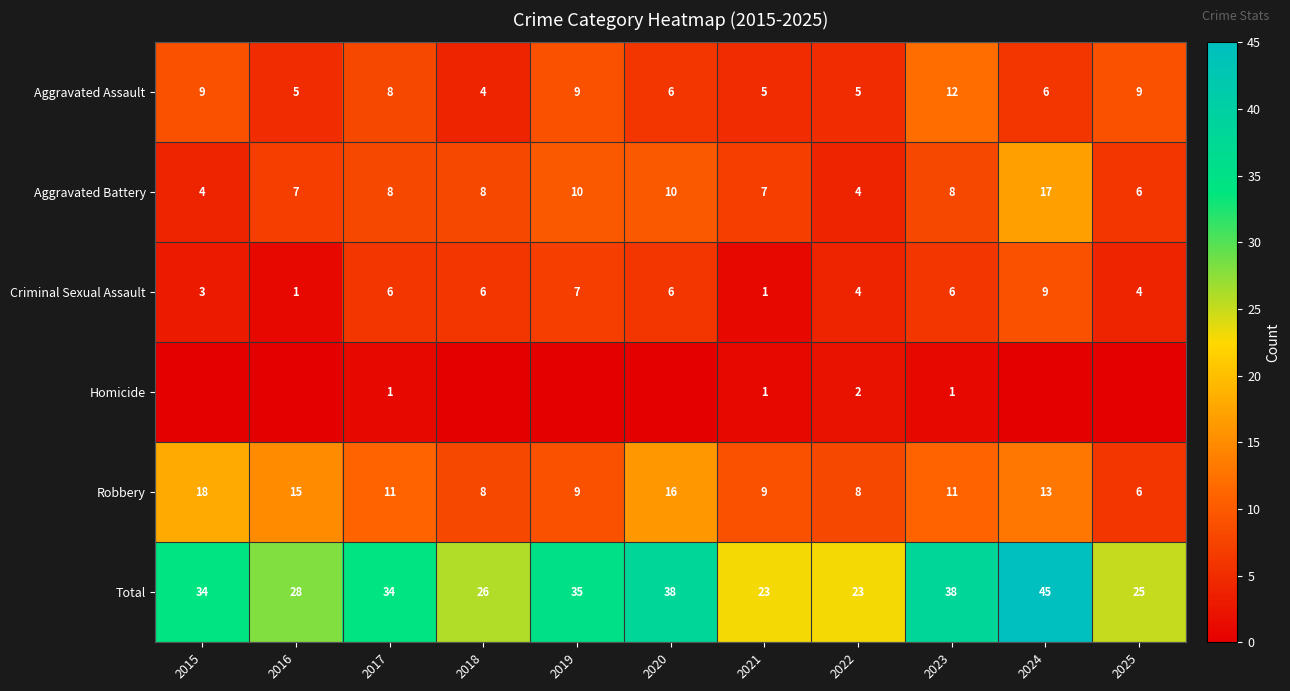

What is the spread (max minus min) of values at 2017?

33